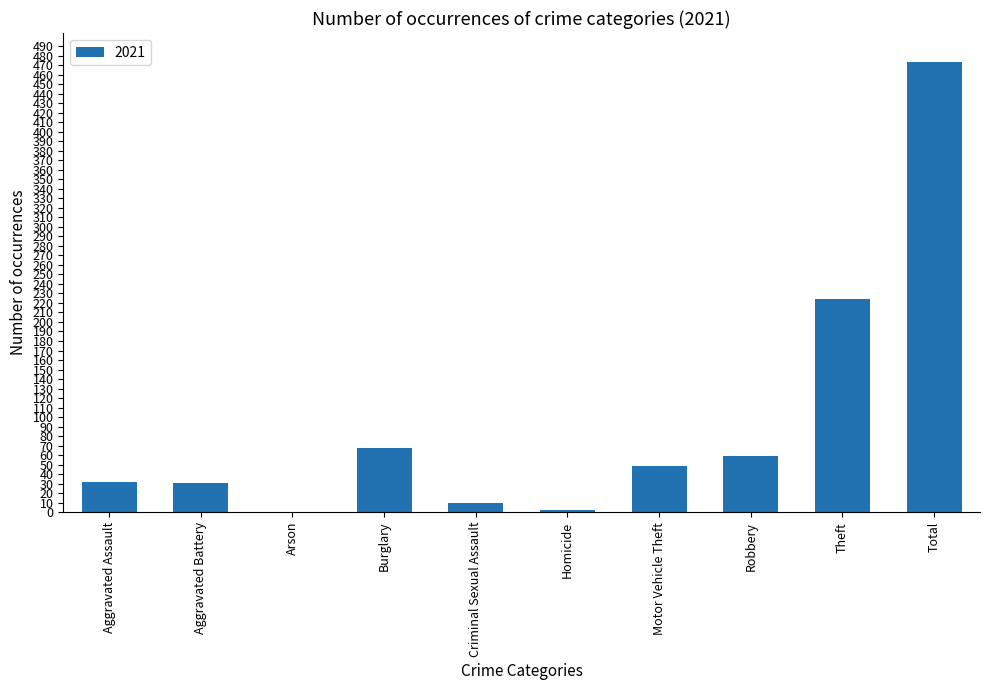

What is the sum of the values at Aggravated Battery and Theft?

255